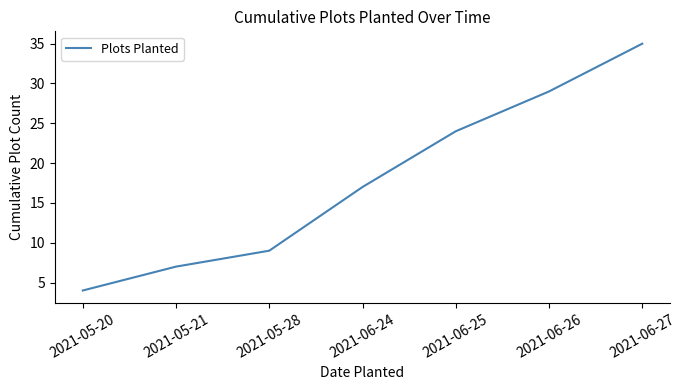

What position from the right is 2021-05-28?

5